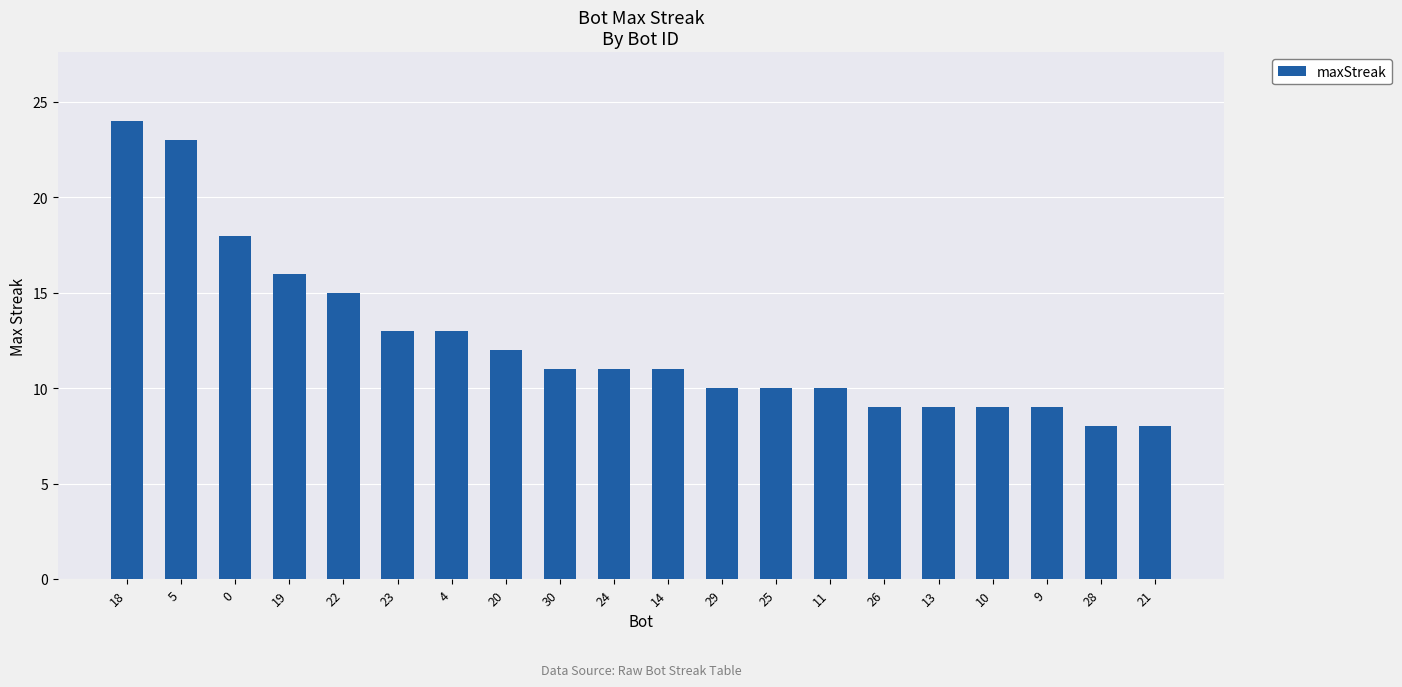

What is the value of the 1st bar from the left?

24